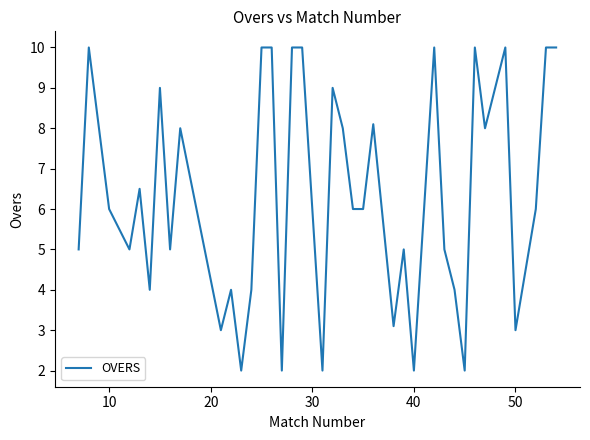

What is the greatest value displayed?

10.0